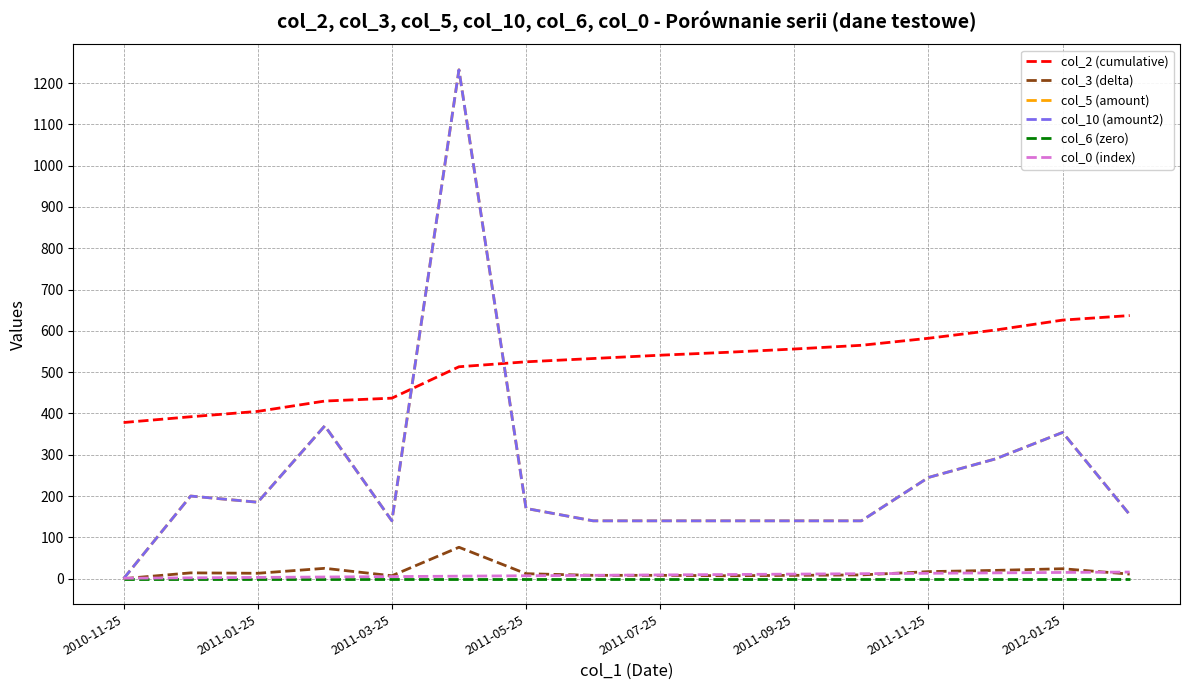

Does the chart have visible grid lines?

Yes